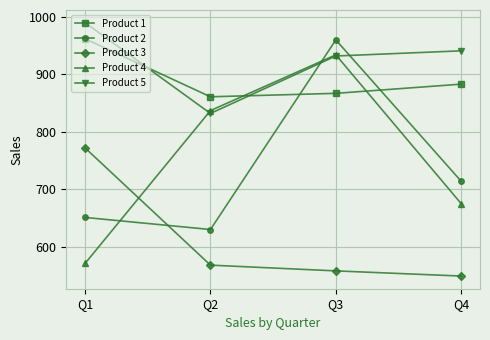

Reading left to right, extract all data points from this chart.

Product 1: Q1=962	Q2=861	Q3=867	Q4=883
Product 2: Q1=651	Q2=630	Q3=960	Q4=714
Product 3: Q1=772	Q2=568	Q3=558	Q4=549
Product 4: Q1=571	Q2=837	Q3=934	Q4=675
Product 5: Q1=990	Q2=832	Q3=932	Q4=941